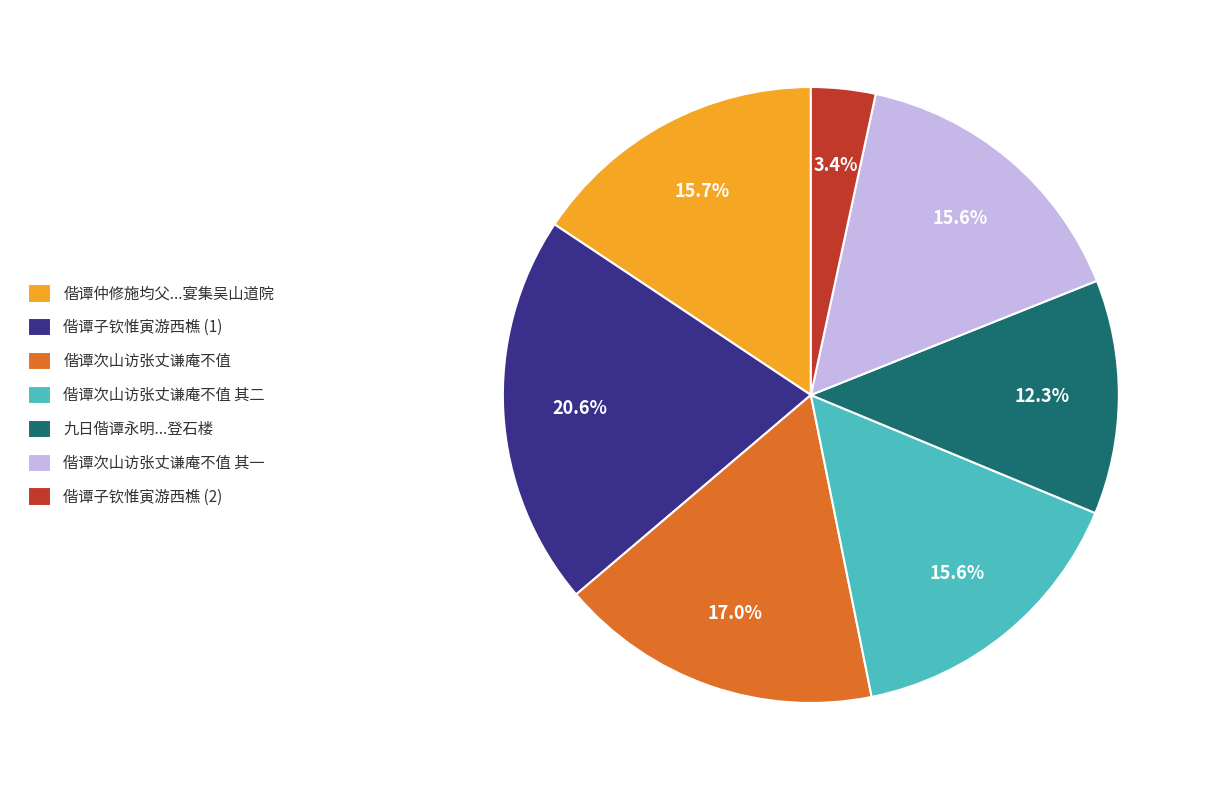

Is there a majority slice in this chart?

No